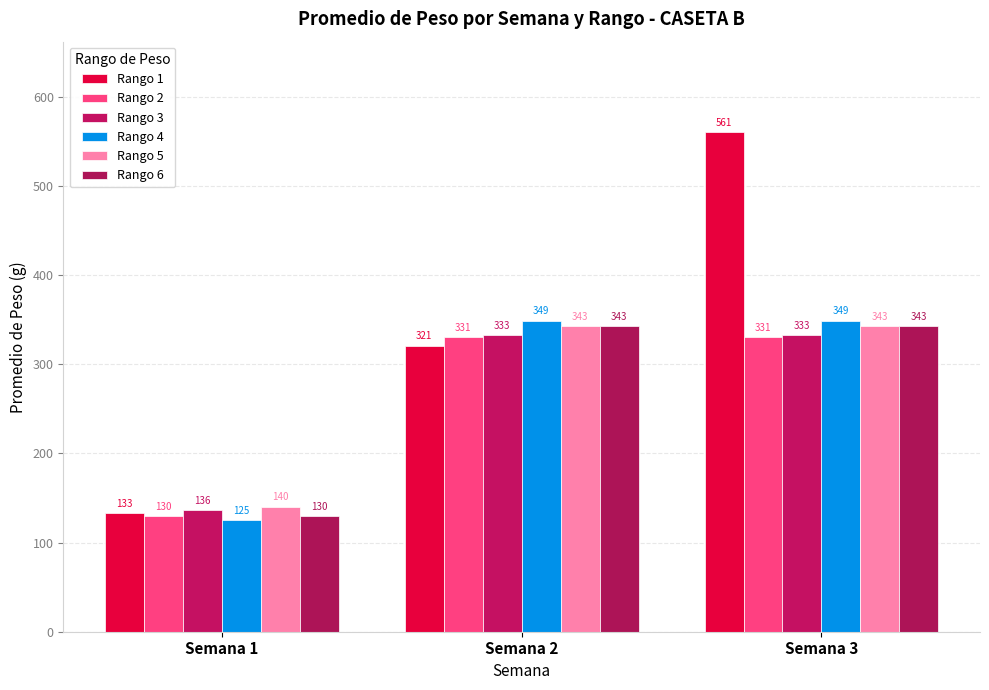

At which label does Rango 1 first exceed 321?

Semana 3